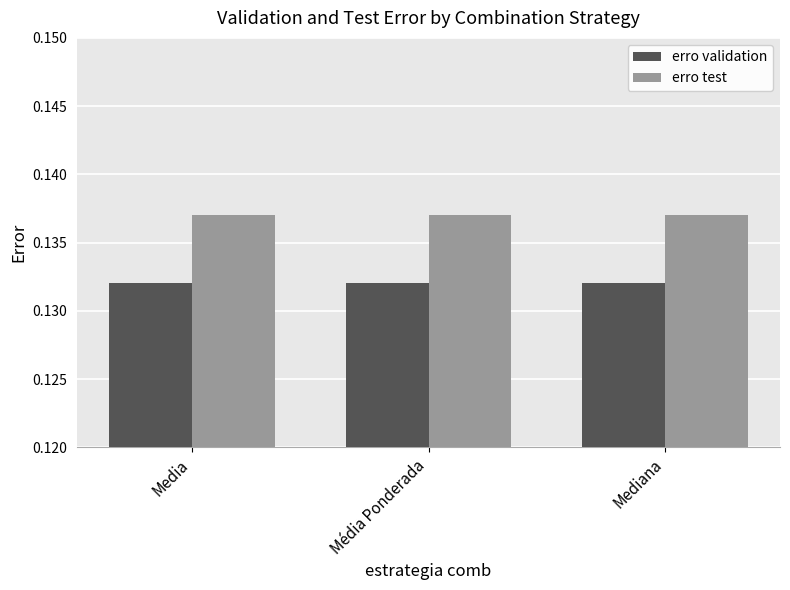

What is the sum of the erro test values at Media and Mediana?

0.3